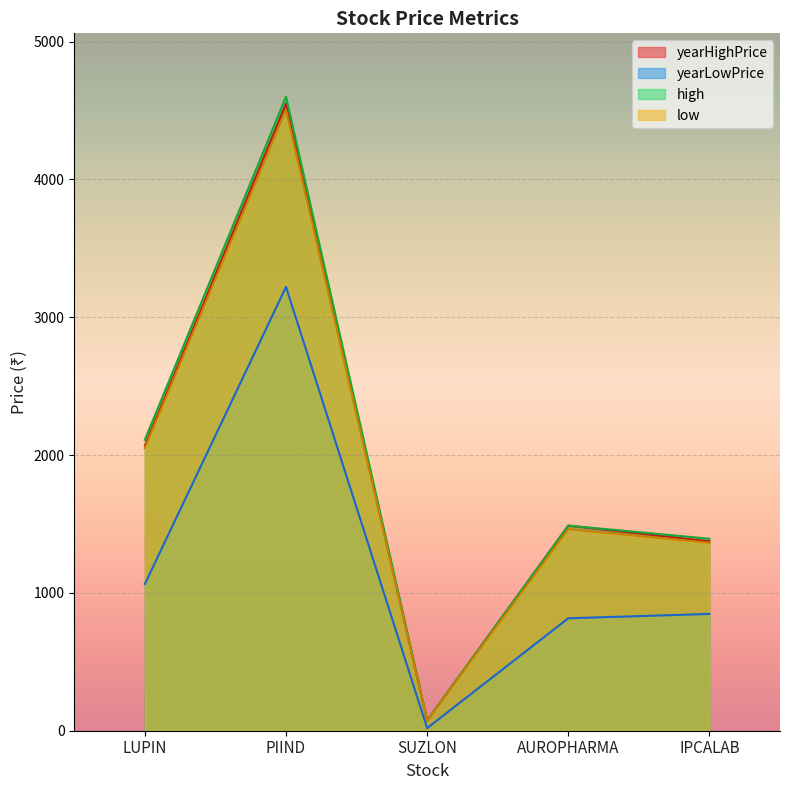

What is the label of the 2nd point from the left?

PIIND